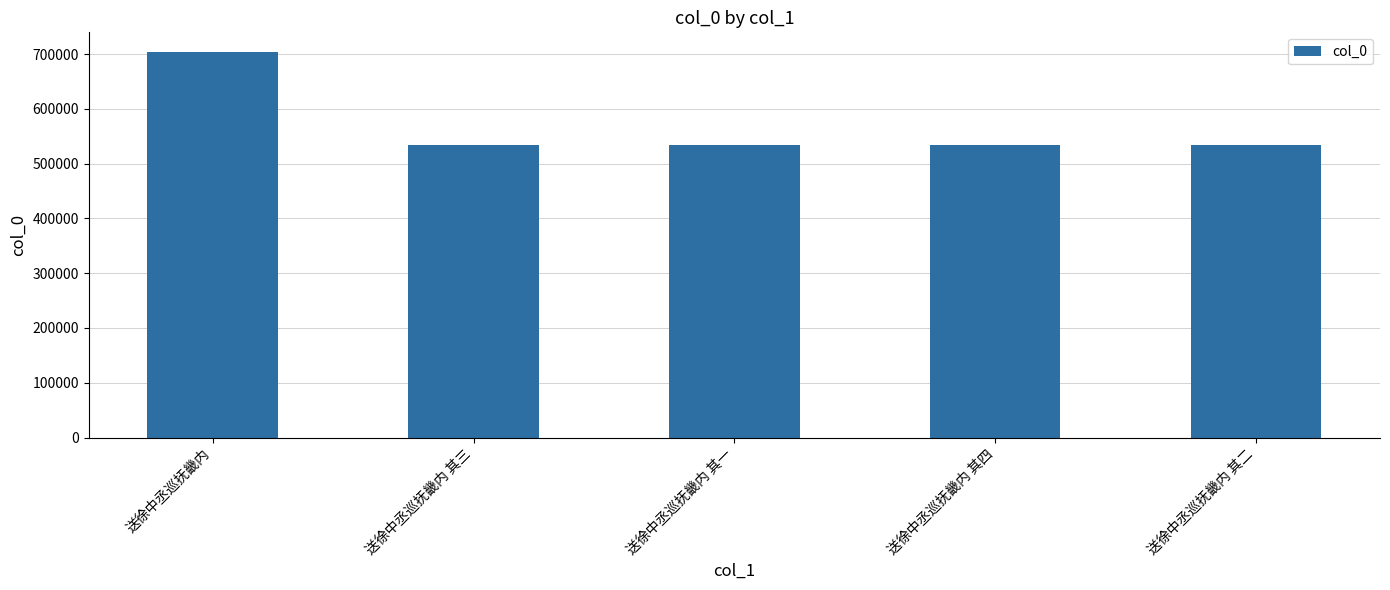

What is the difference between the values at 送徐中丞巡抚畿内 其一 and 送徐中丞巡抚畿内 其三?

2